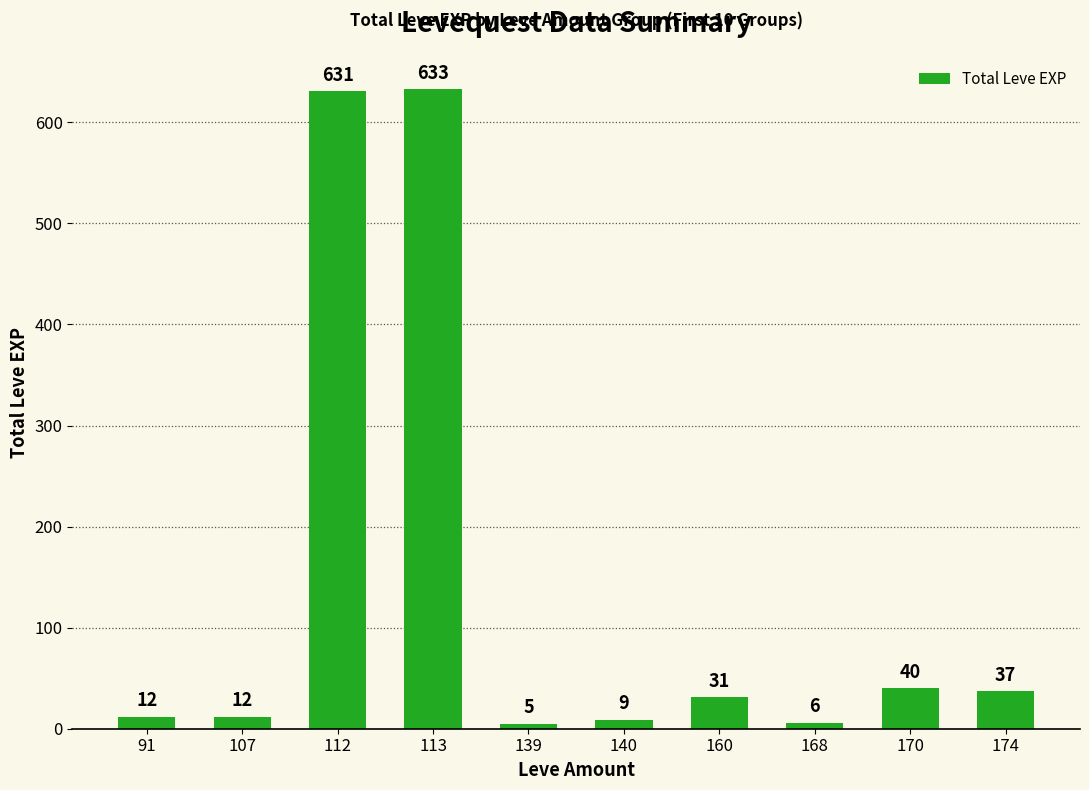

Where is the data nearest to the value 319?

170